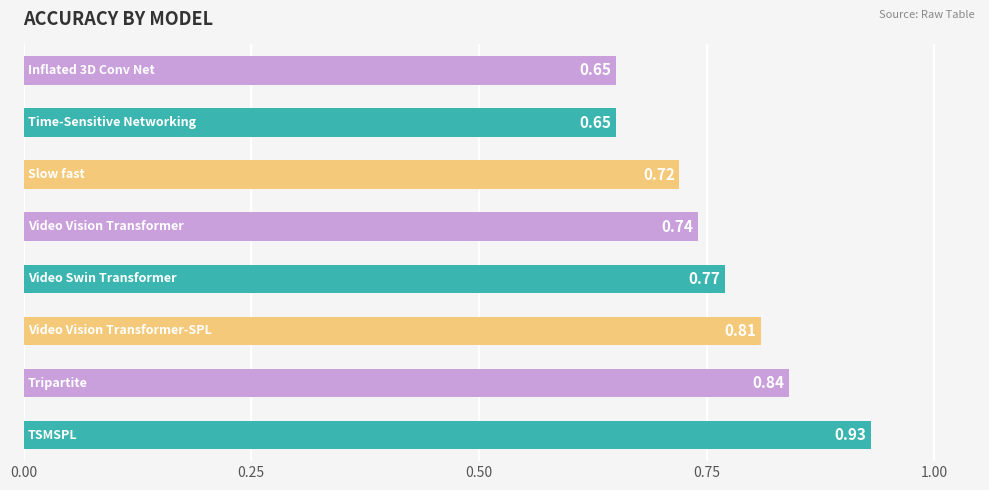

Does the chart contain stacked bars?

No